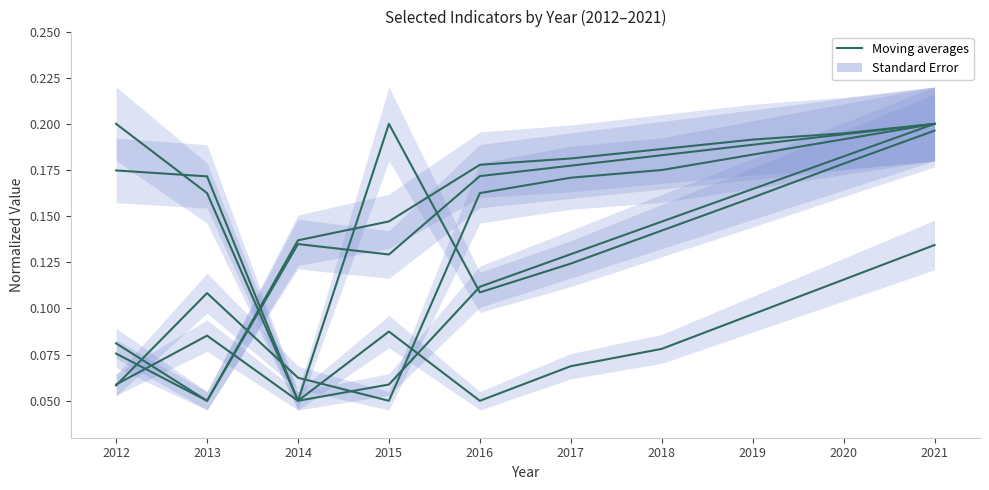

Between which two adjacent categories do Population and JobsTotal first intersect?

2012 and 2013